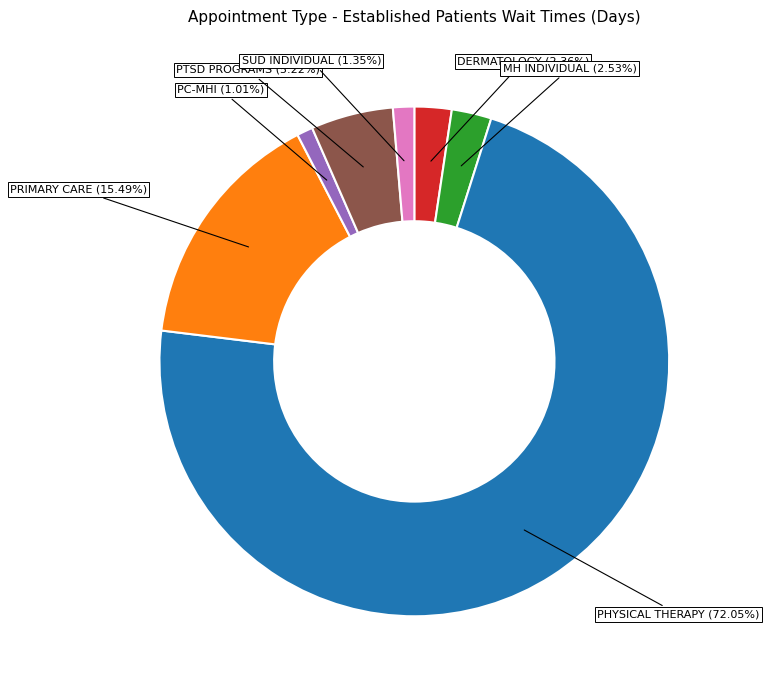

Between PRIMARY CARE and PTSD PROGRAMS, which is larger?

PRIMARY CARE